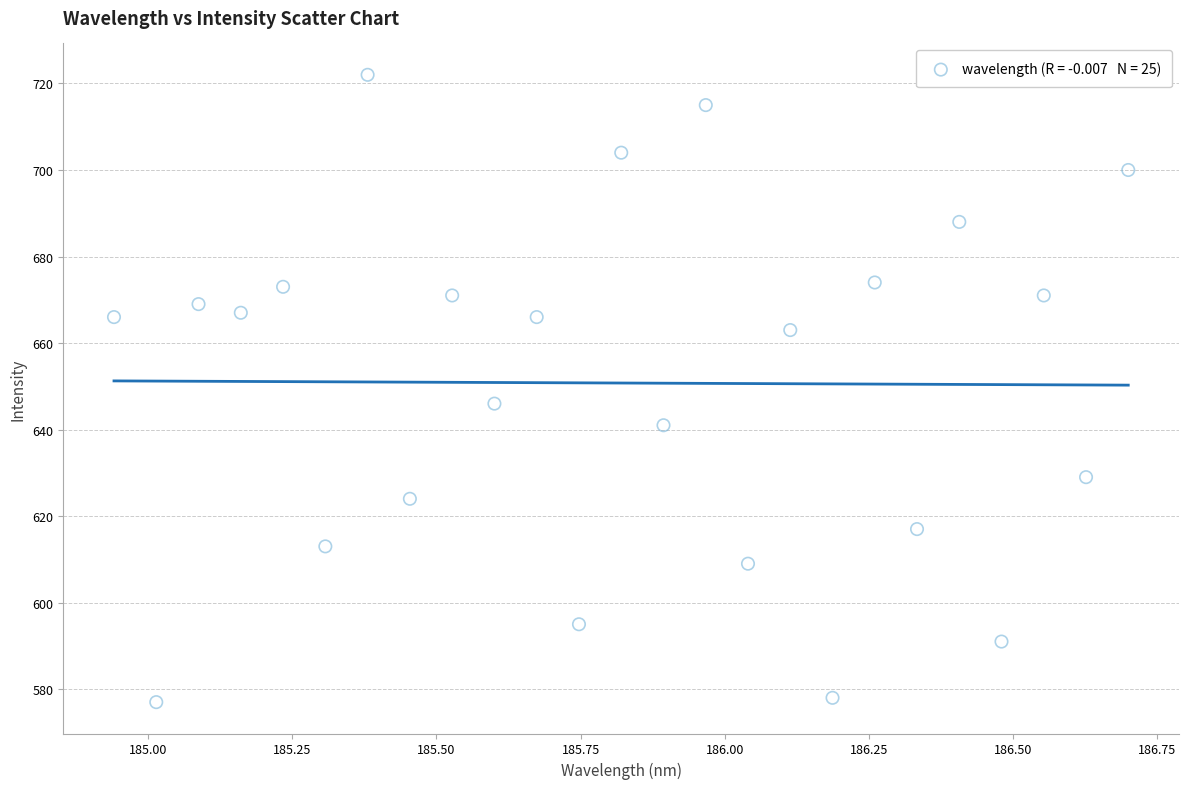

What Y value in the scatter plot is closest to 649?

646